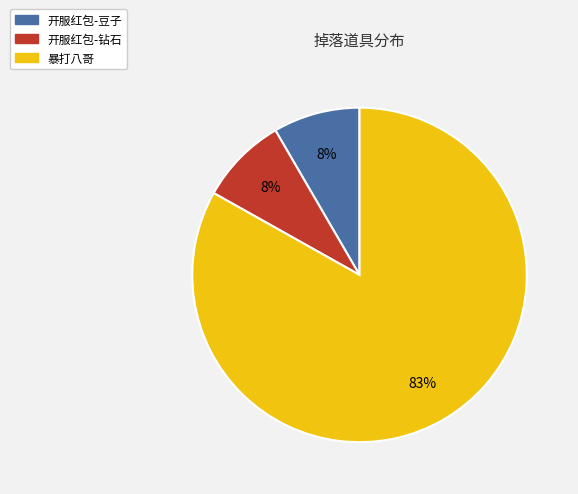

Combined, do 开服红包-豆子 and 暴打八哥 account for over 50%?

Yes